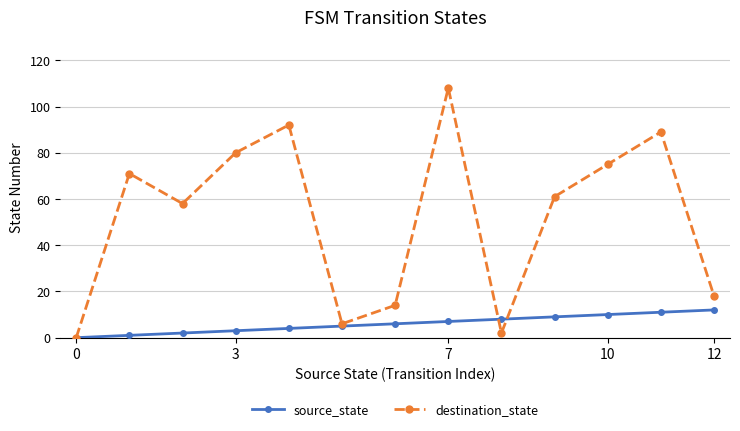

Rank the series by their maximum value, from highest to lowest.

destination_state, source_state